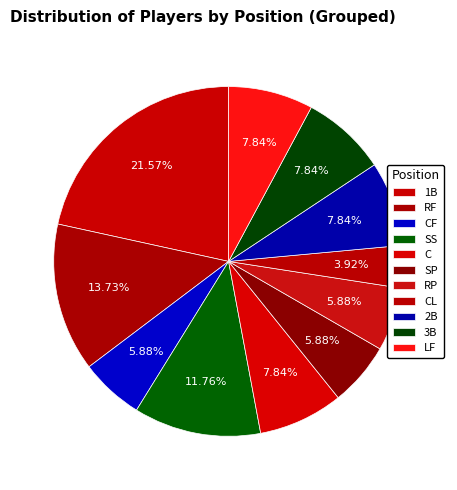

Between RP and 1B, which is larger?

1B